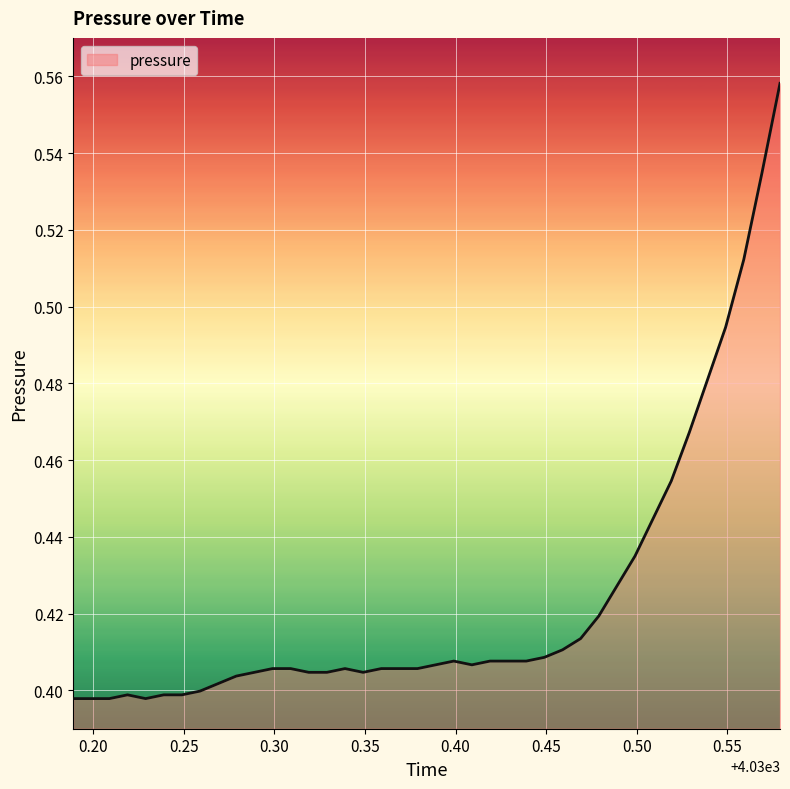

What is the difference between the maximum and second lowest values?

0.2